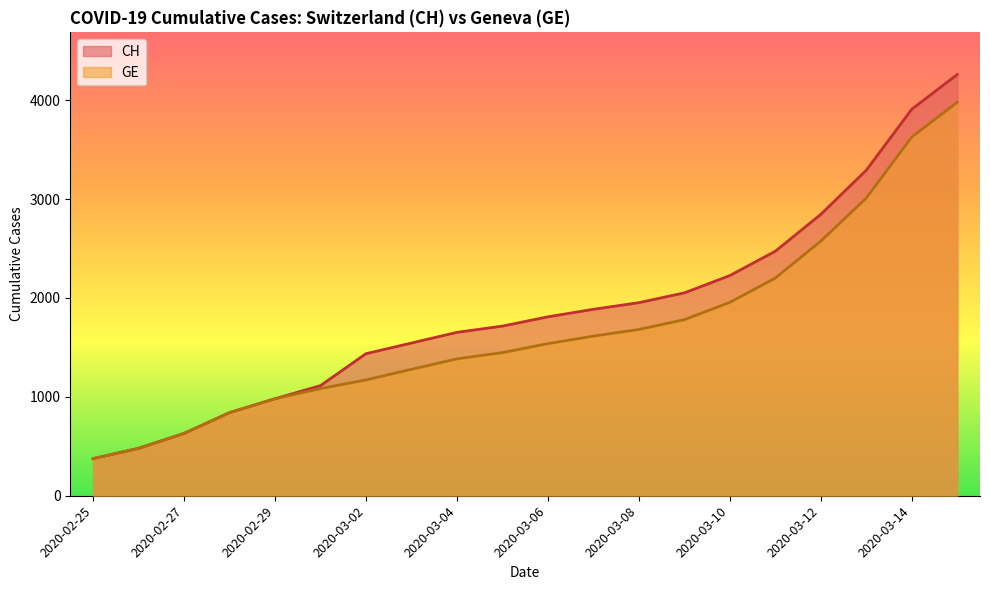

List the labels in order of CH value, largest first.

2020-03-15, 2020-03-14, 2020-03-13, 2020-03-12, 2020-03-11, 2020-03-10, 2020-03-09, 2020-03-08, 2020-03-07, 2020-03-06, 2020-03-05, 2020-03-04, 2020-03-03, 2020-03-02, 2020-03-01, 2020-02-29, 2020-02-28, 2020-02-27, 2020-02-26, 2020-02-25